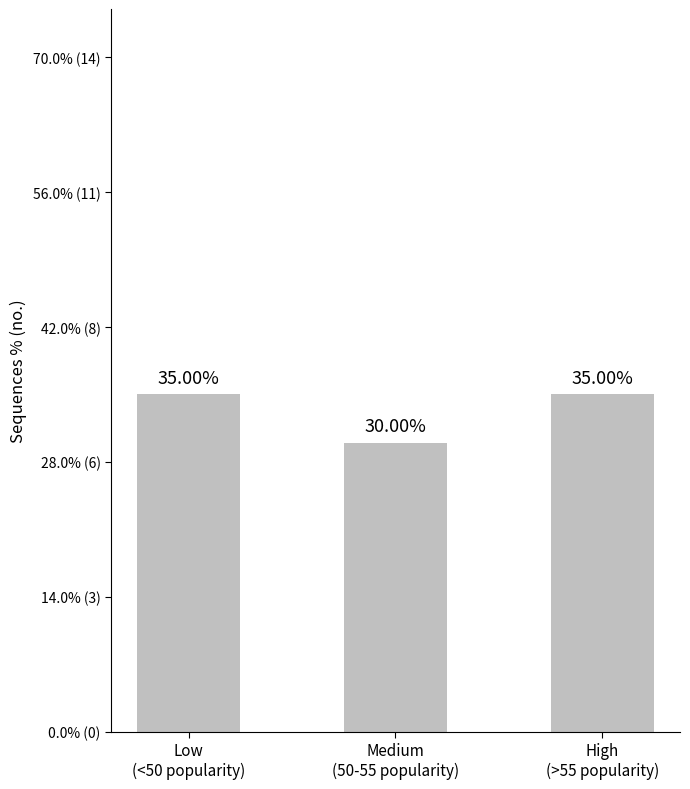

Rank the categories by value from highest to lowest.

Low
(<50 popularity), High
(>55 popularity), Medium
(50-55 popularity)